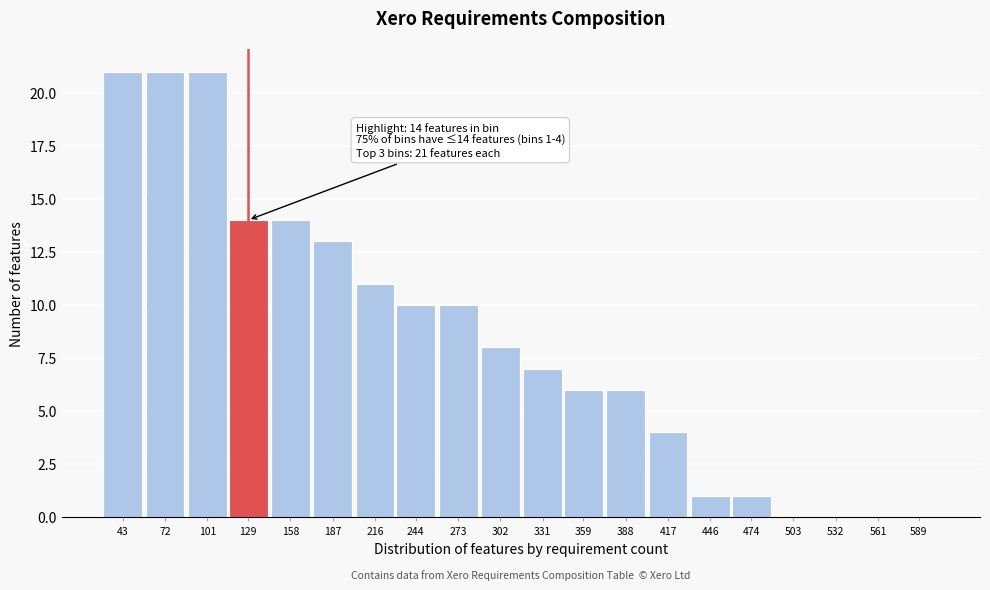

Reading left to right, list all the values displayed in this chart.

43=21	72=21	101=21	129=14	158=14	187=13	216=11	244=10	273=10	302=8	331=7	359=6	388=6	417=4	446=1	474=1	503=0	532=0	561=0	589=0